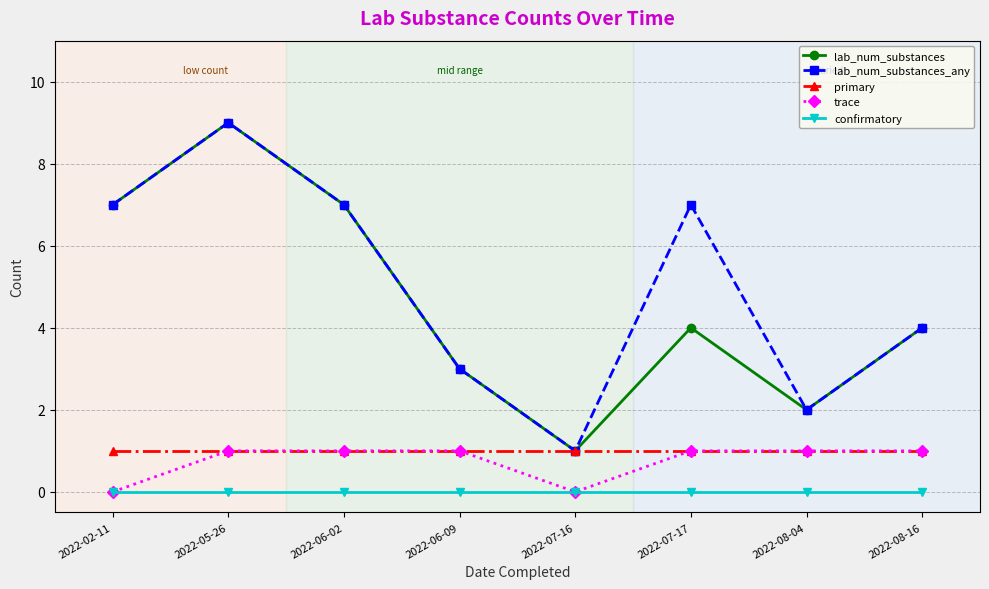

At which category does lab_num_substances reach its first local peak?

2022-05-26